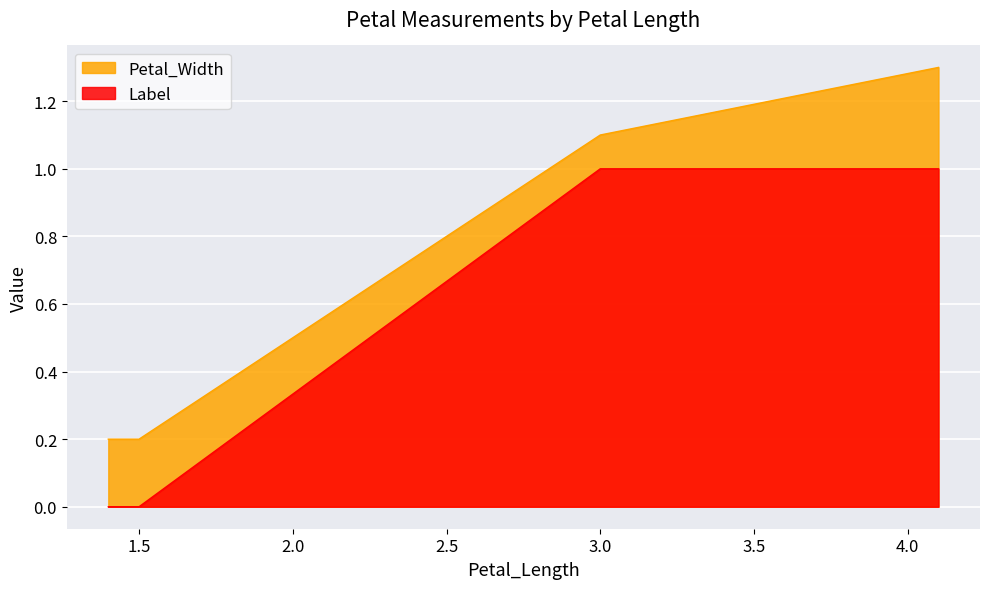

At which category is the sum across all series the highest?

4.1